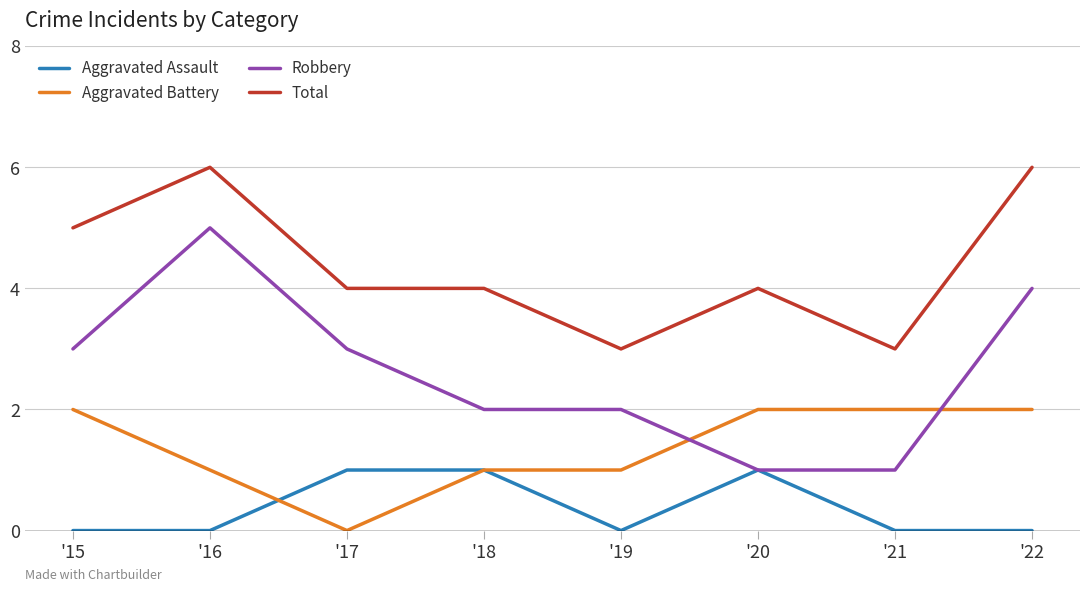

What is the maximum value shown in the chart?

6